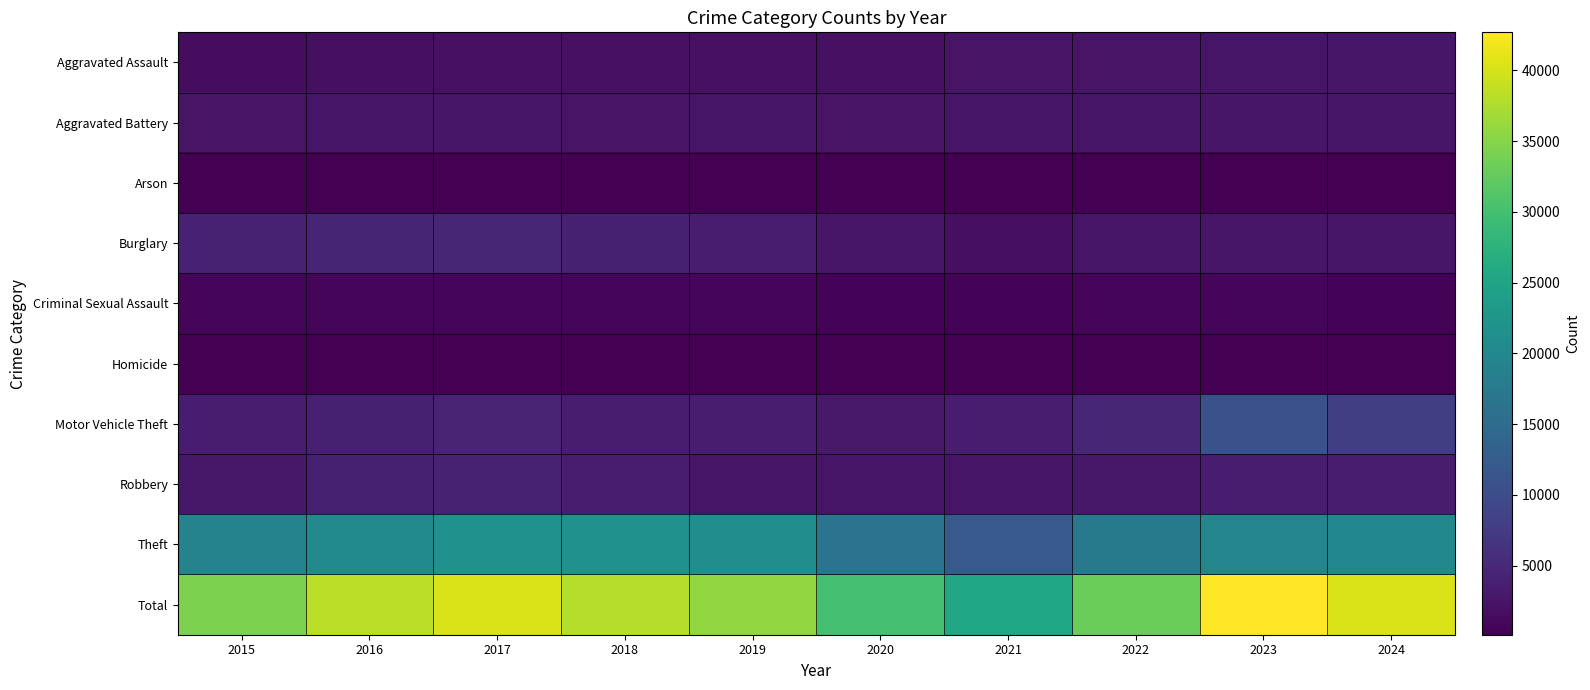

Rank the series by their maximum value, from highest to lowest.

Total, Theft, Motor Vehicle Theft, Burglary, Robbery, Aggravated Assault, Aggravated Battery, Criminal Sexual Assault, Homicide, Arson